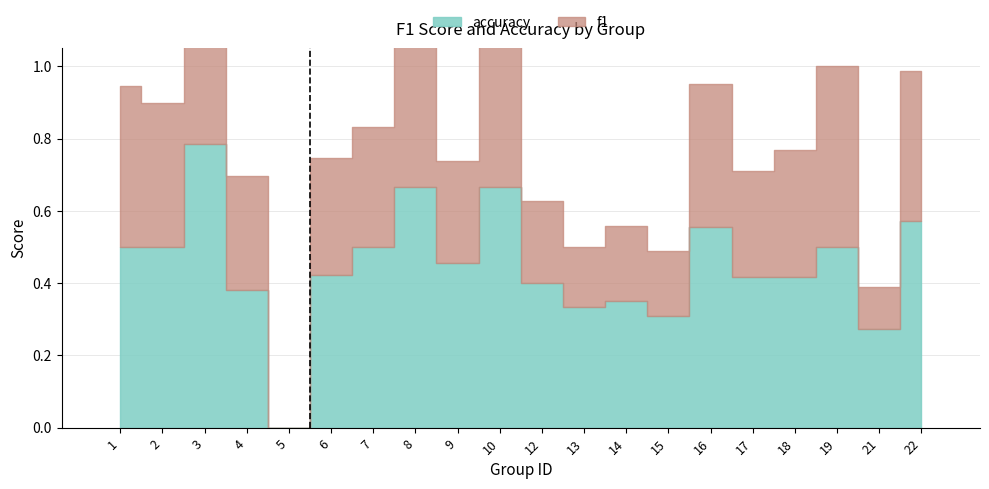

At which category does the chart reach its peak across all series?

3